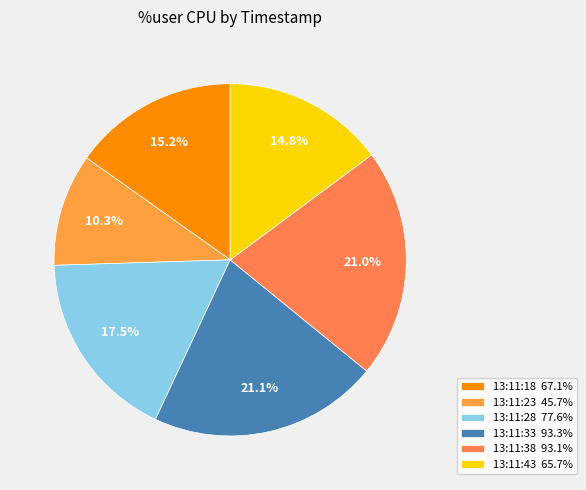

Which slice is the largest?

13:11:33